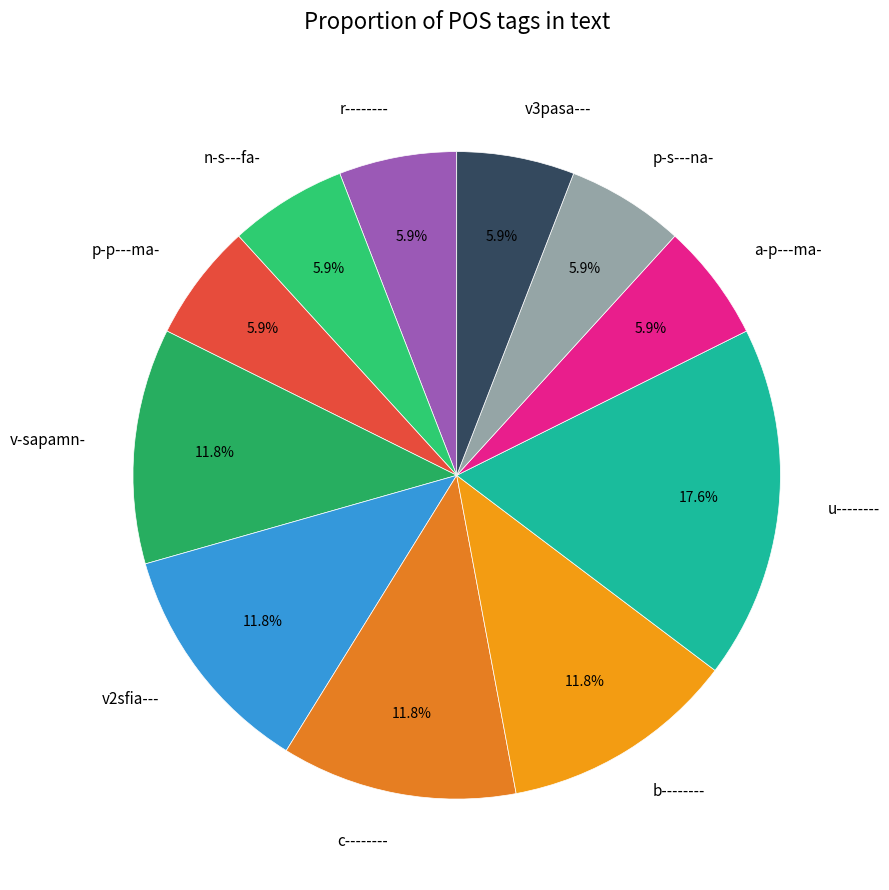

Is there any slice that represents more than half of the pie?

No